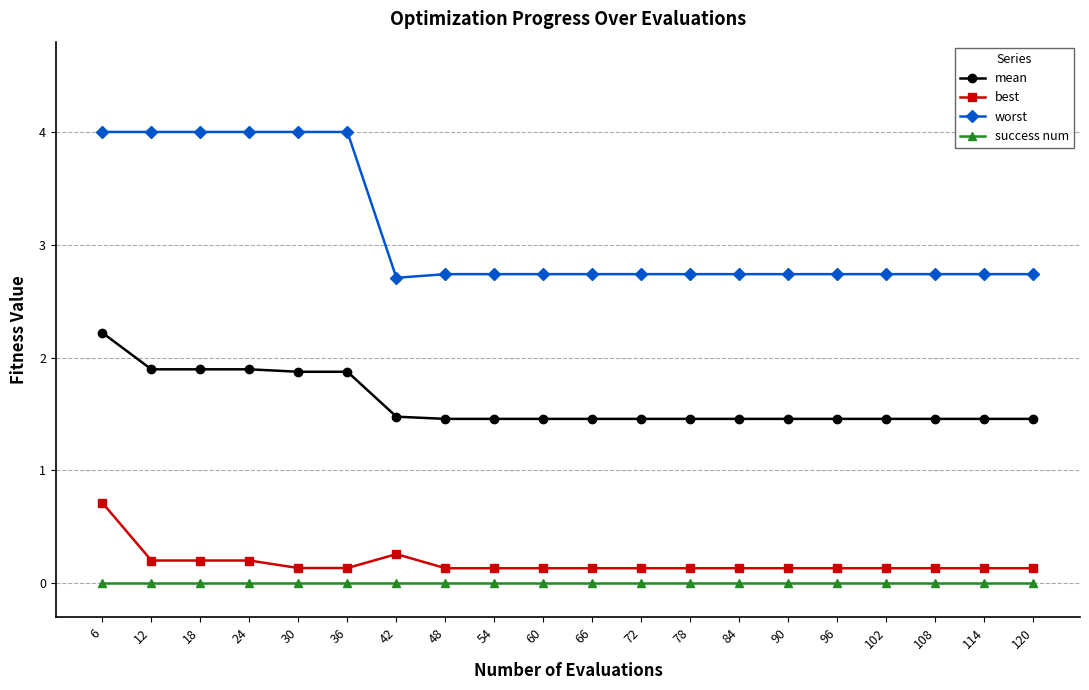

Rank the series by their maximum value, from lowest to highest.

success num, best, mean, worst